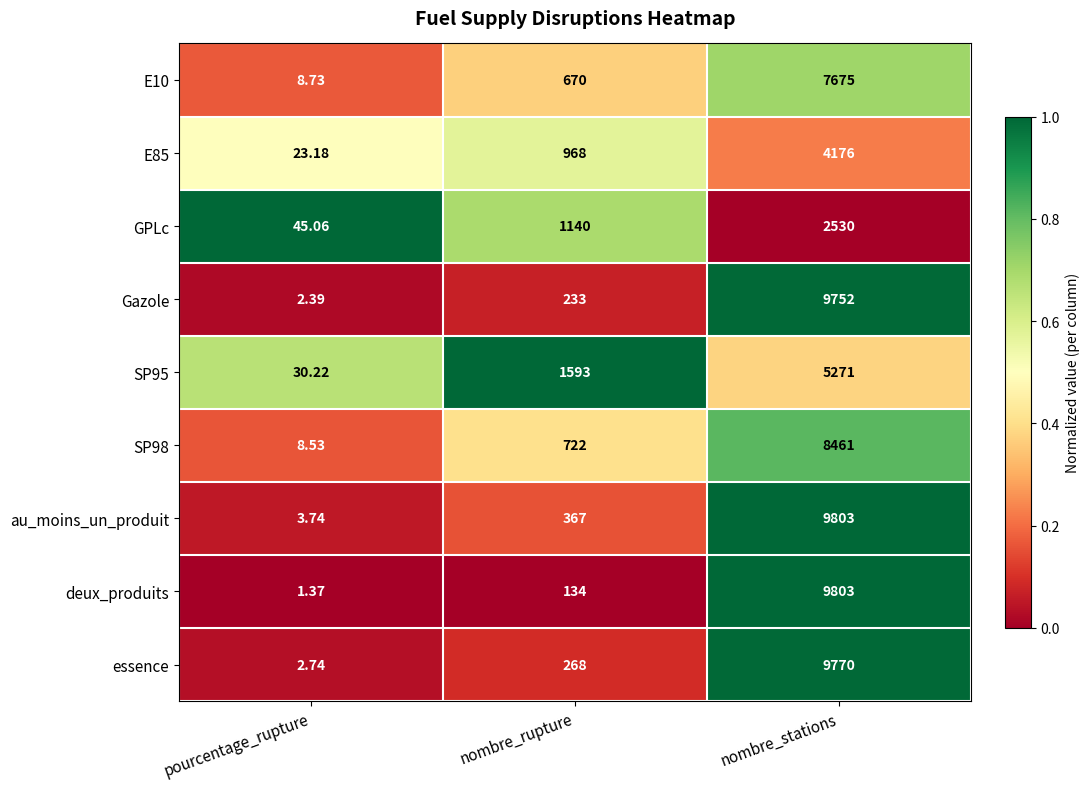

Which category has the lowest value across all series?

pourcentage_rupture